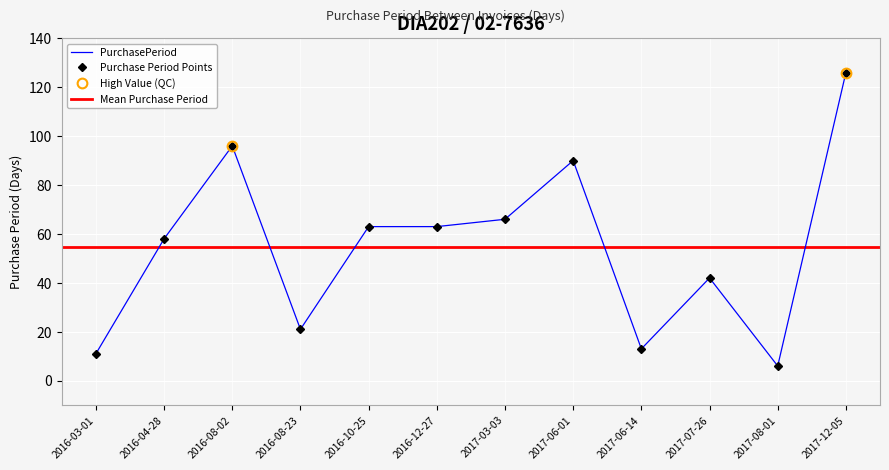

What position from the left is 2017-07-26?

10